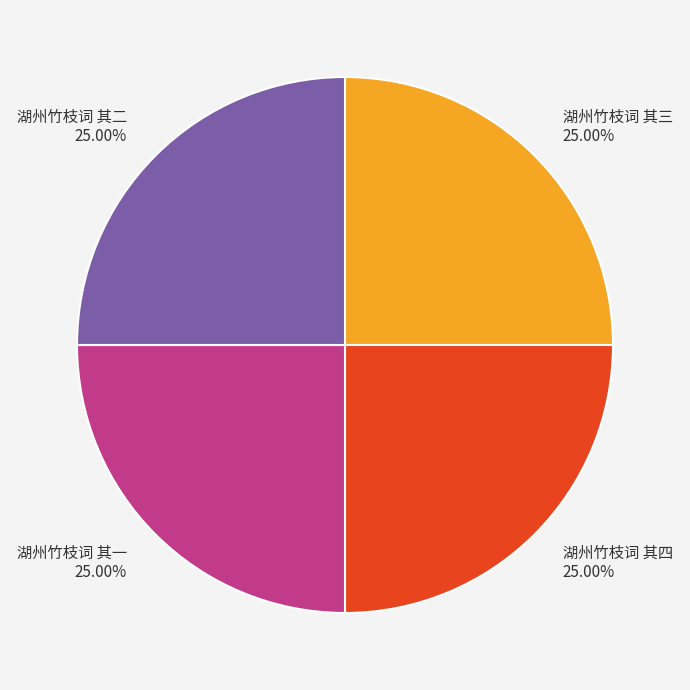

To the nearest percent, what is the average slice percentage?

25%